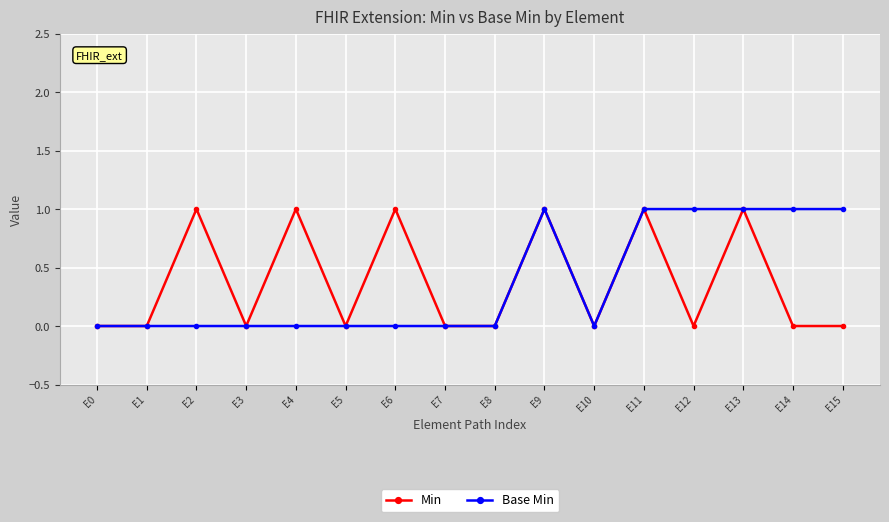

Which series changed the most between E0 and E12?

Base Min